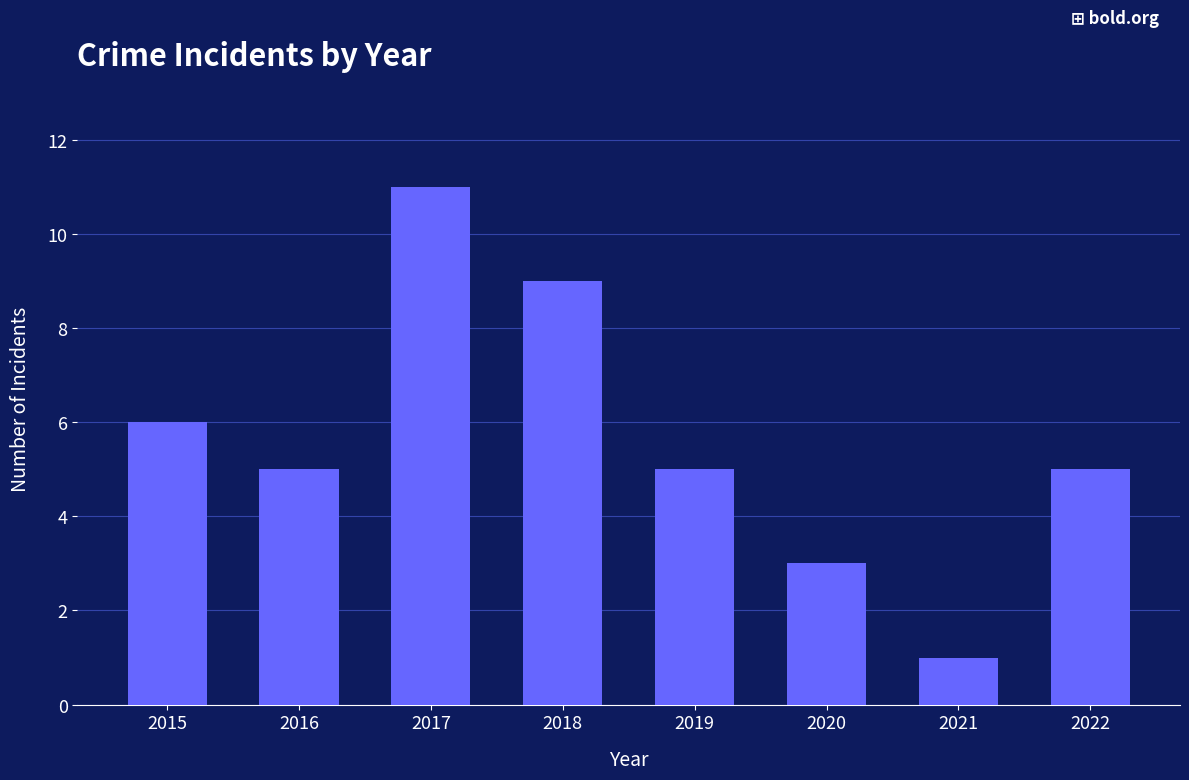

The chart shows a value of 2 at 2019. True or false?

False